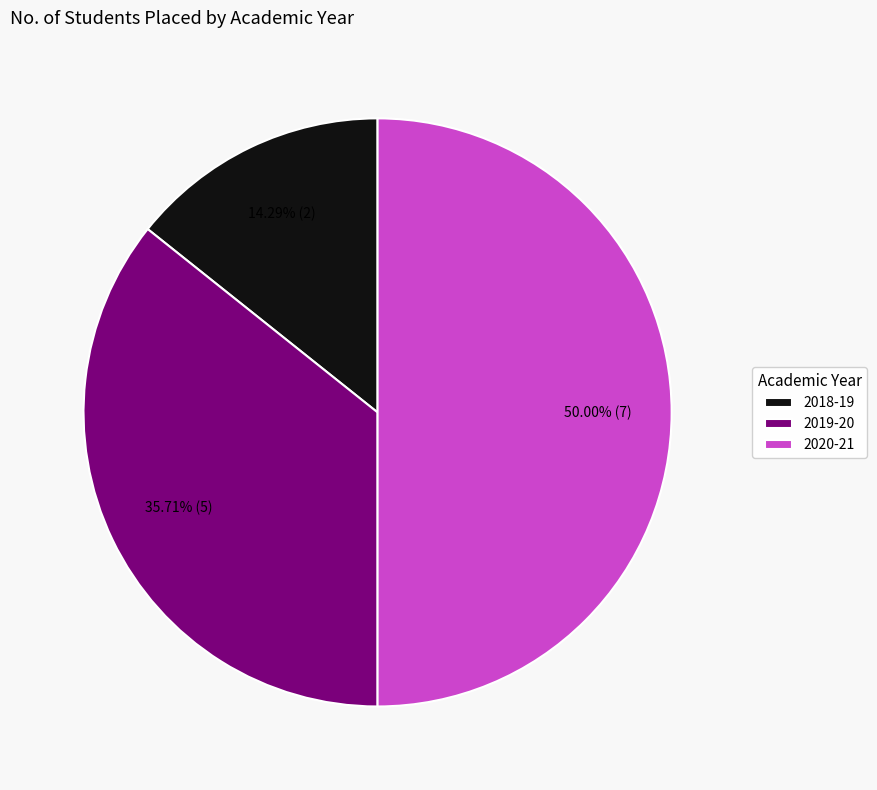

Is 2018-19 the majority of the pie?

No